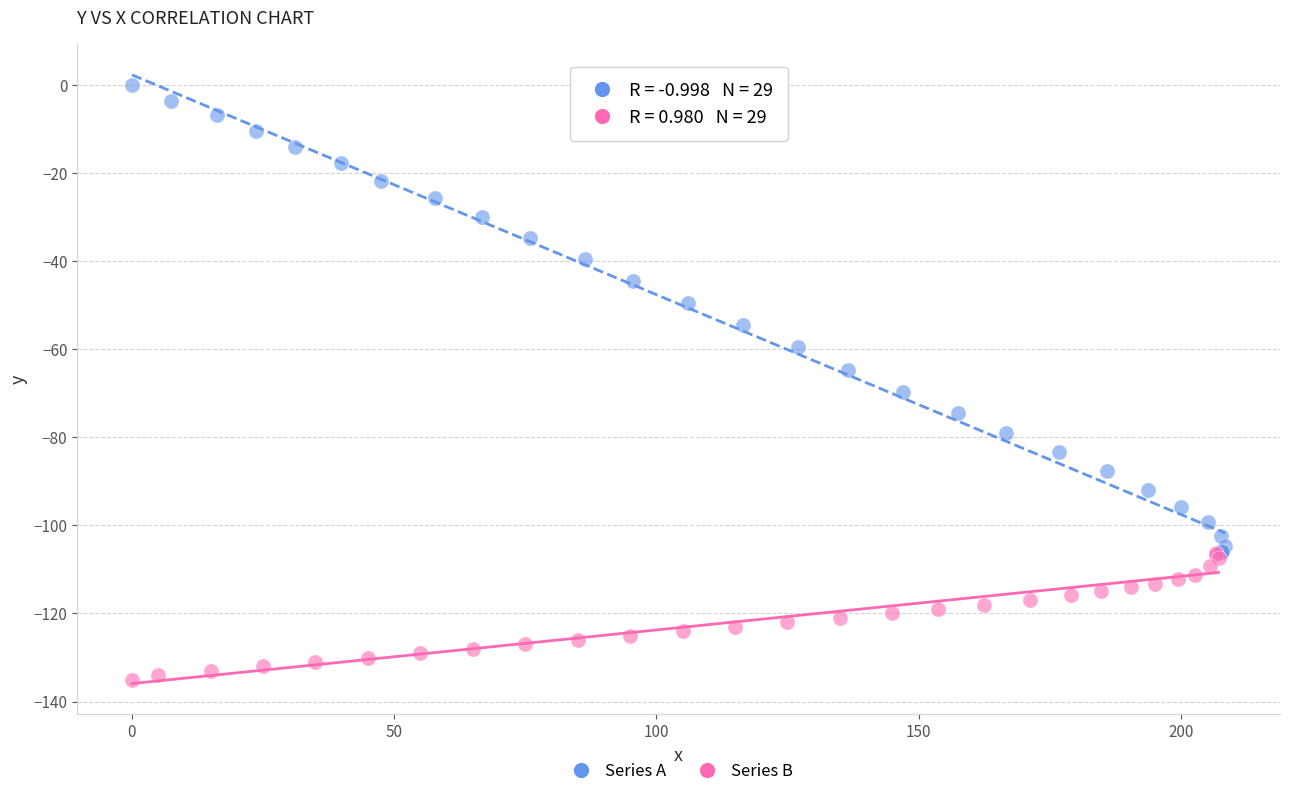

Which series reaches the minimum Y coordinate?

Series B